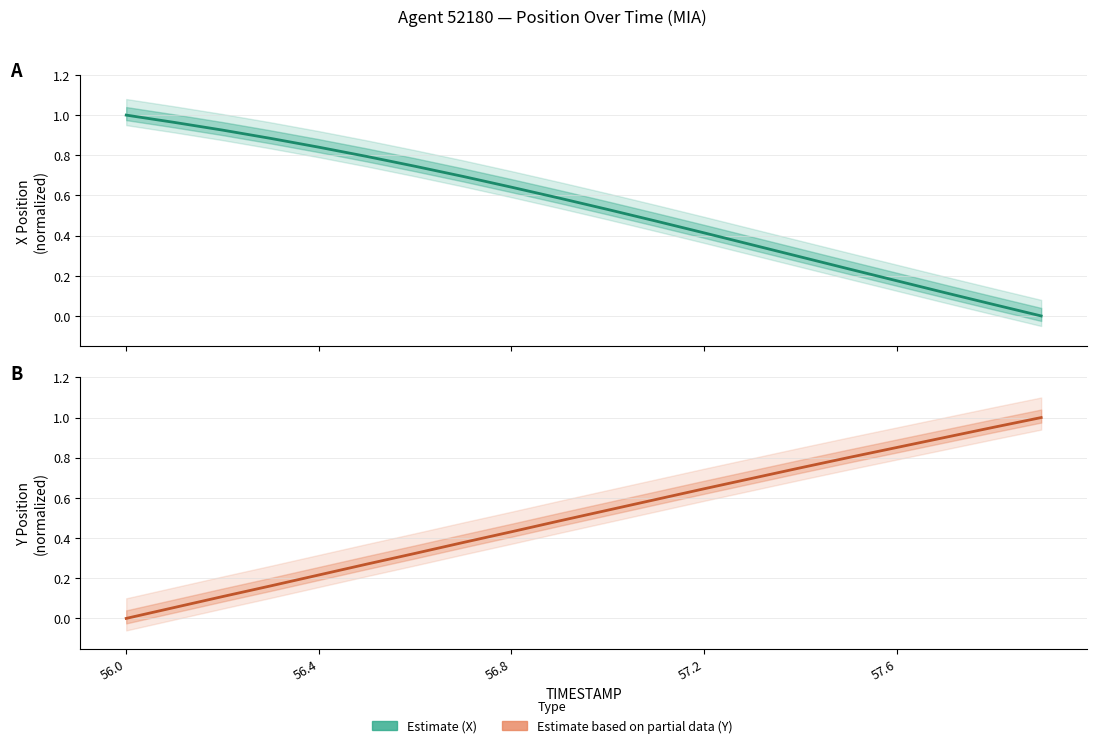

Is this an area chart (filled region under the line)?

No